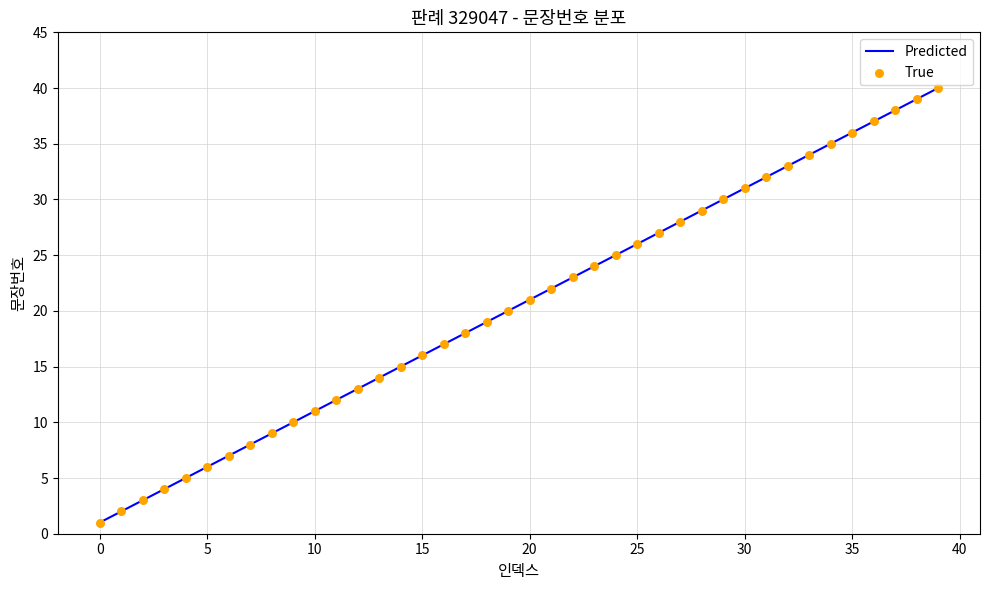

What is the greatest value displayed?

40